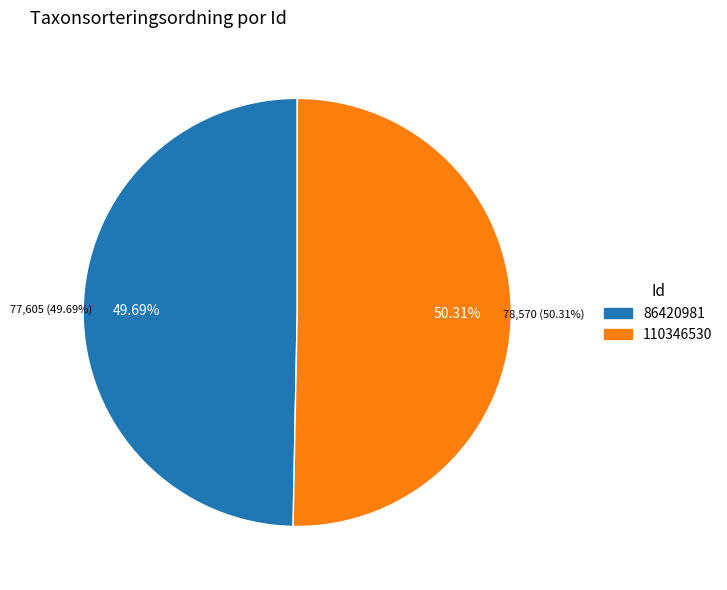

What percentage do 86420981 and 110346530 together represent?

100.0%